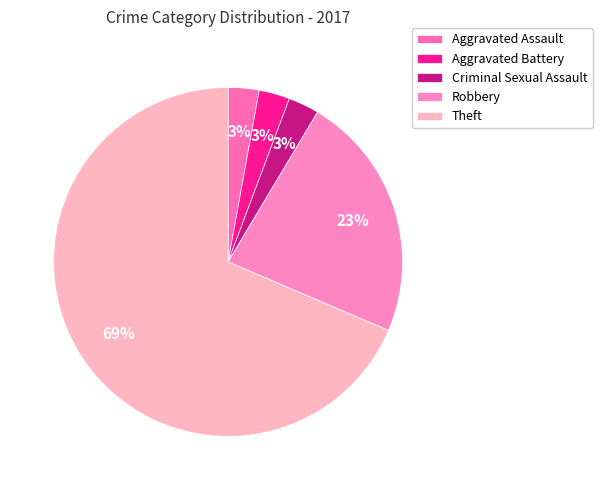

What is the largest slice in the pie chart?

Theft